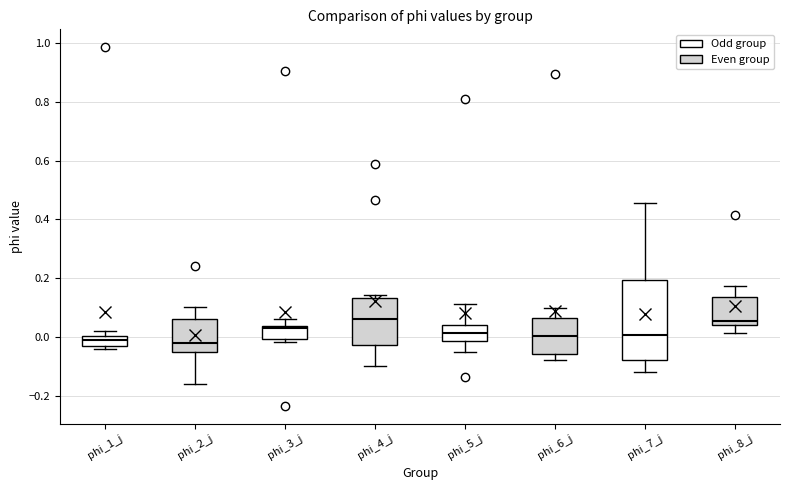

Reading left to right, read every box against the y-axis: the position of its median line, the range the box covers, and the ends of its whiskers. The values are not printed on the chart, so give them approximately, as read against the axis.

phi_1_j: median 0.00 (inside the box), box -0.02 to 0.00, whiskers -0.04 to 0.02
phi_2_j: median -0.02, box -0.04 to 0.06, whiskers -0.16 to 0.10
phi_3_j: median 0.04 (just below the box's upper edge), box 0.00 to 0.04, whiskers -0.02 to 0.06
phi_4_j: median 0.06, box -0.02 to 0.14, whiskers -0.10 to 0.14 (just above the box's upper edge)
phi_5_j: median 0.02, box -0.02 to 0.04, whiskers -0.06 to 0.12
phi_6_j: median 0.00, box -0.06 to 0.06, whiskers -0.08 to 0.10
phi_7_j: median 0.00, box -0.08 to 0.20, whiskers -0.12 to 0.46
phi_8_j: median 0.06, box 0.04 to 0.14, whiskers 0.02 to 0.18